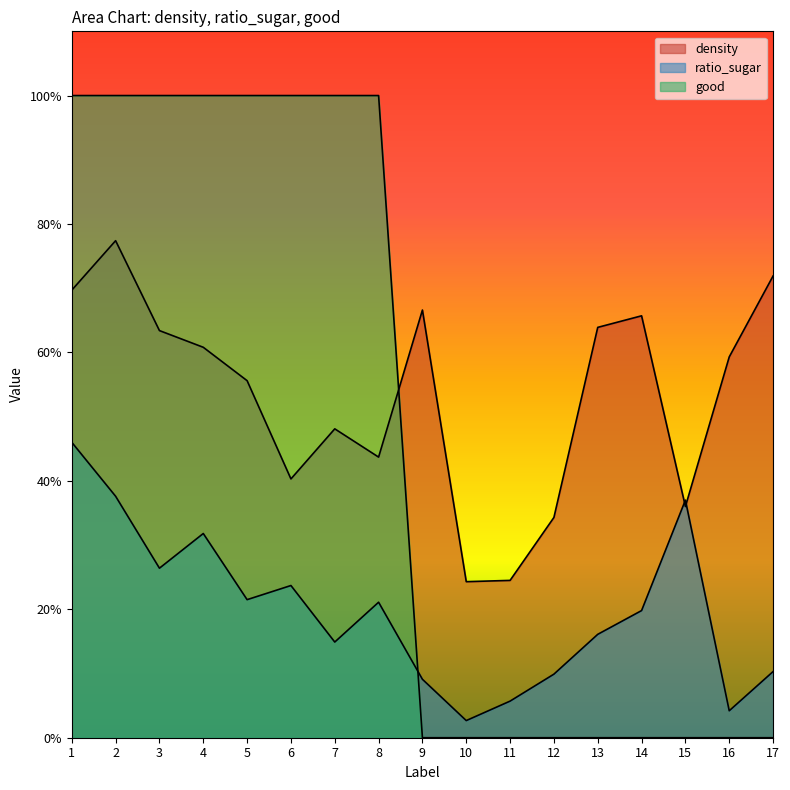

How many categories are shown in the chart?

17